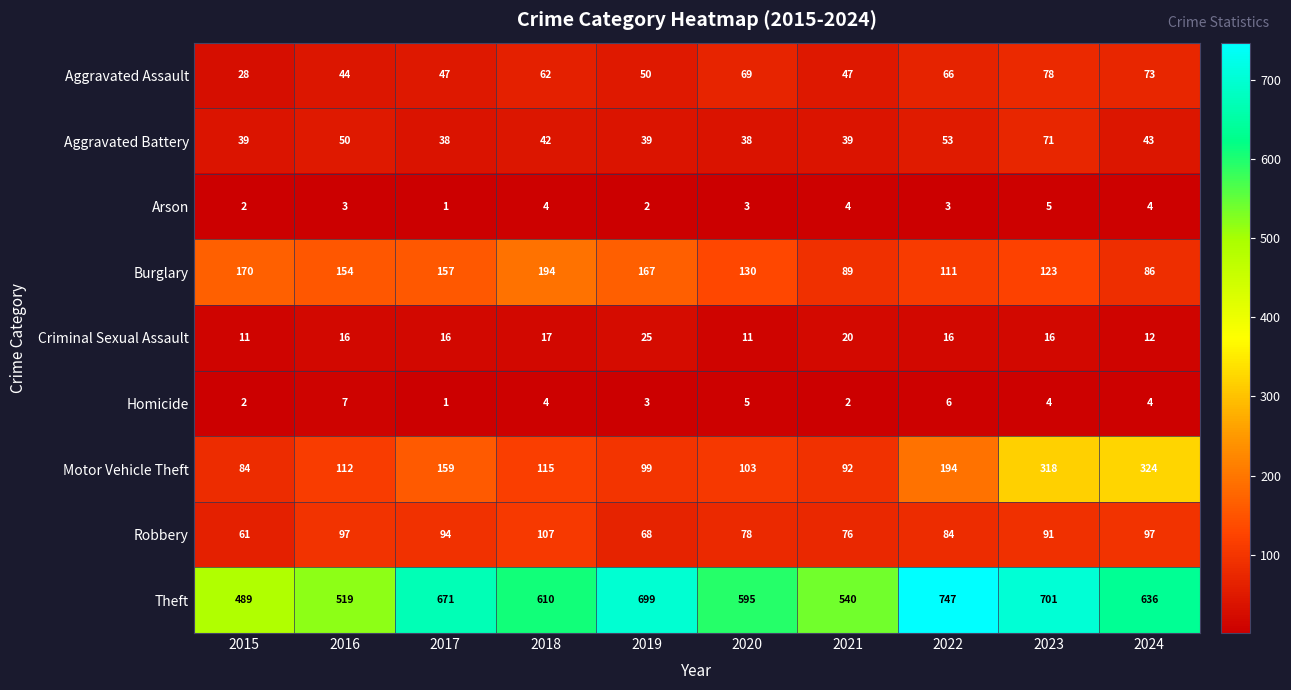

At which label does Theft reach its minimum?

2015